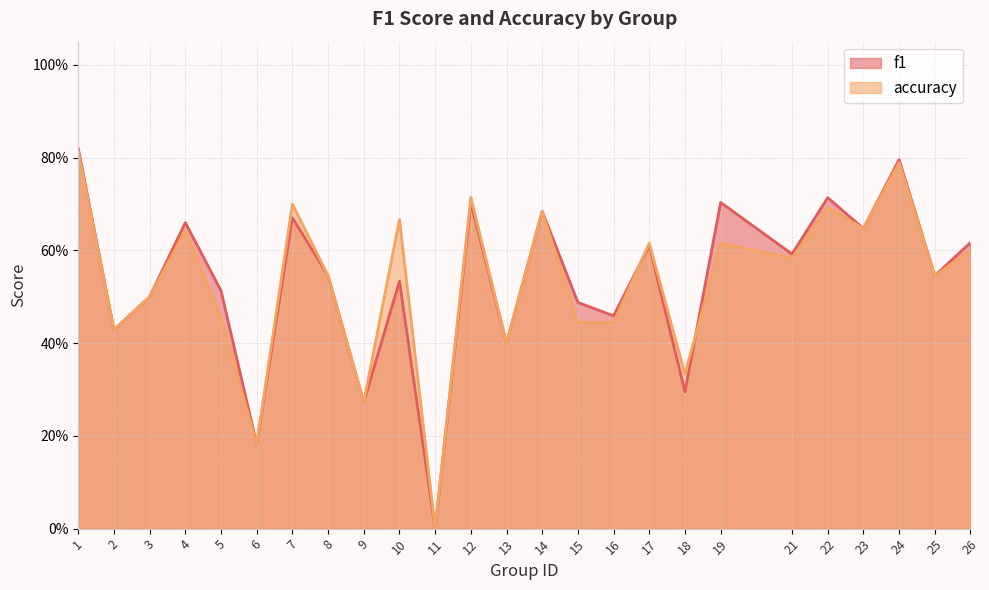

What is the sum of all f1 values?

13.4